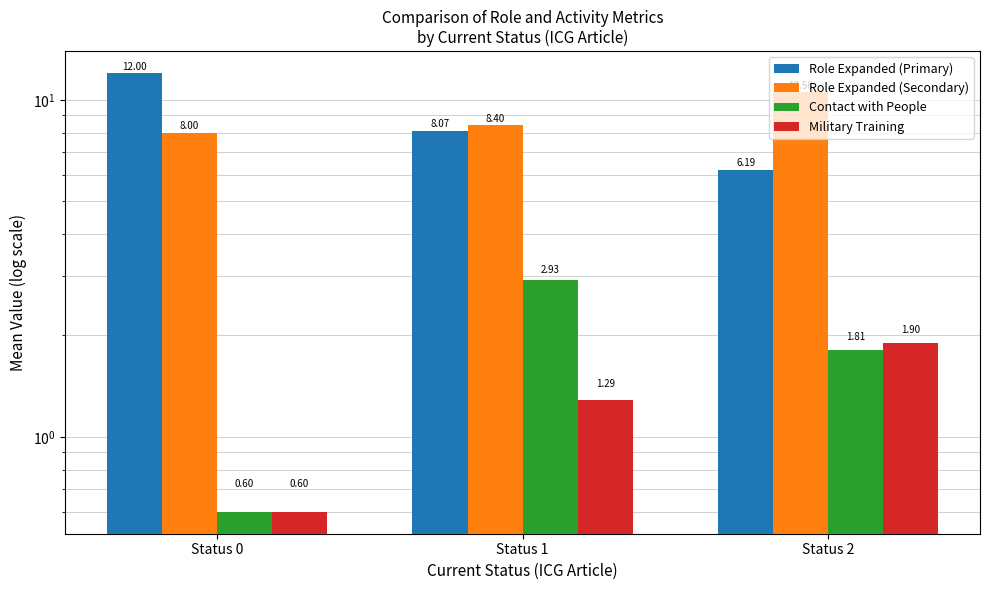

Which category has the lowest value across all series?

Status 0